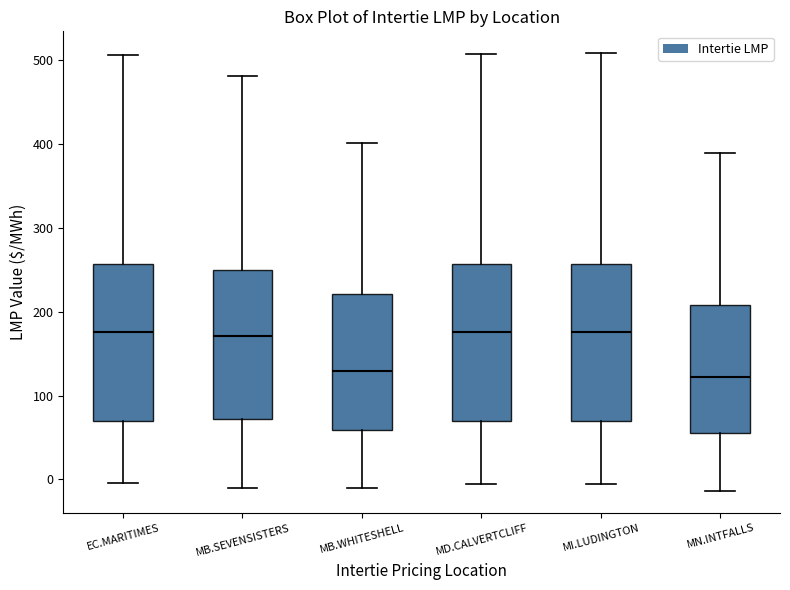

Where does the median line of the box for MB.WHITESHELL sit on the y-axis? The values are not printed on the chart, so give them approximately, as read against the axis.

130